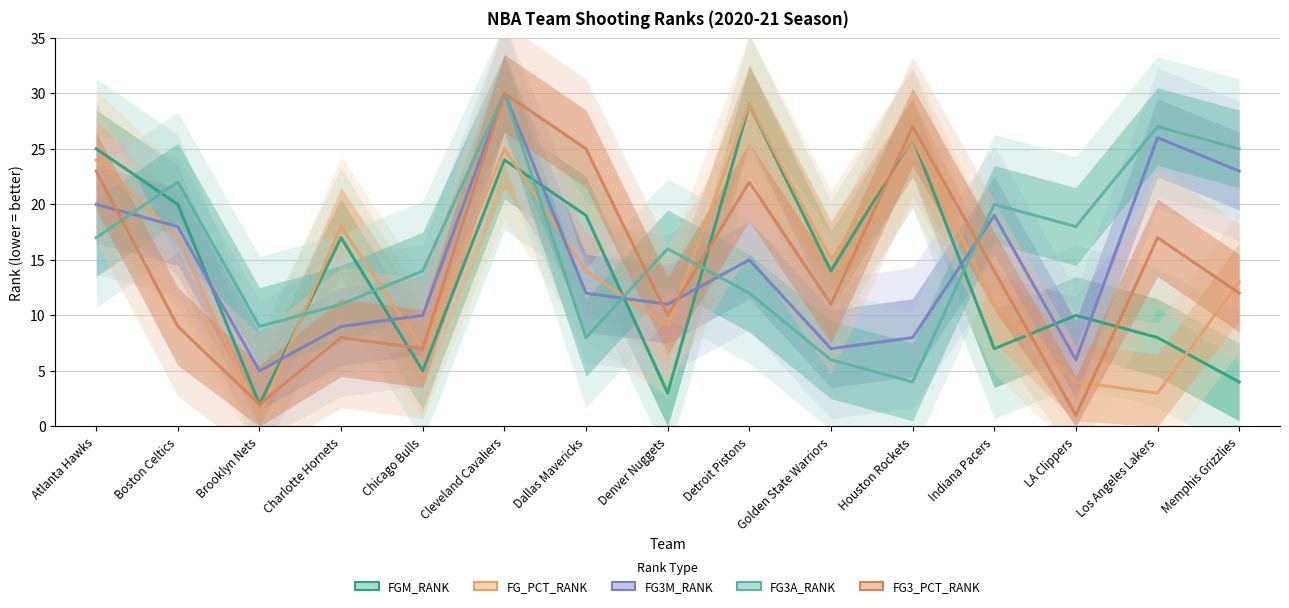

How many lines are shown in the chart?

5